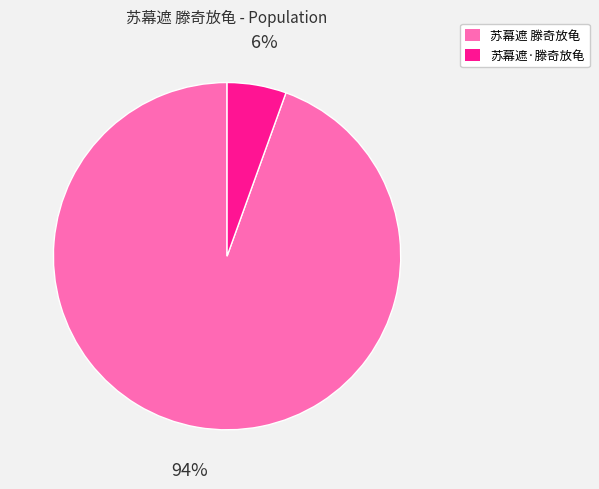

Which slice is the smallest?

苏幕遮·滕奇放龟